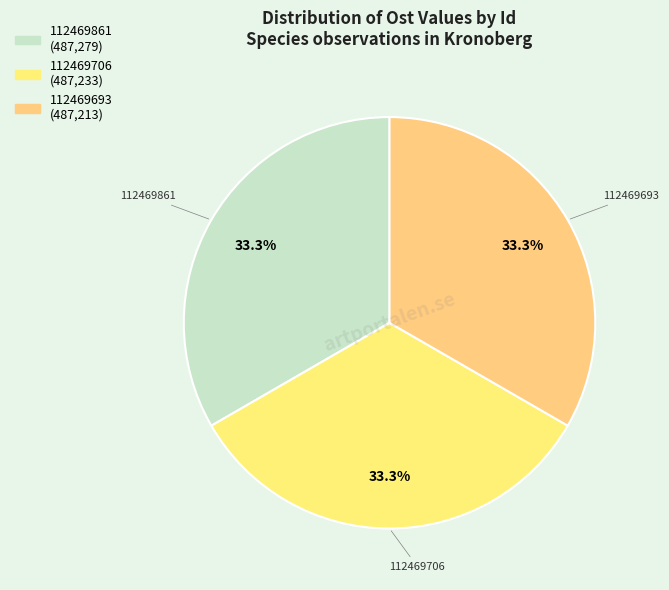

To the nearest percent, what is the average slice percentage?

33%